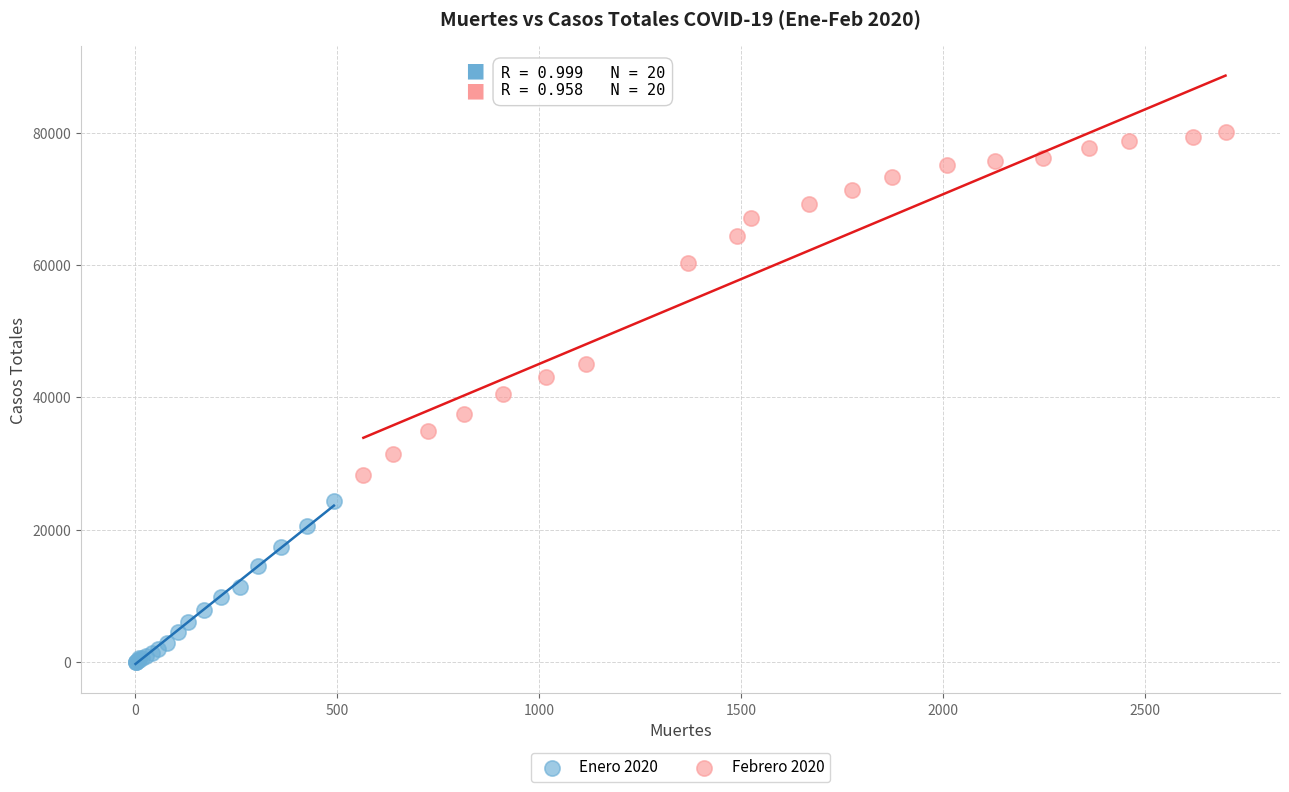

Which series contains the lowest Y value?

Enero 2020